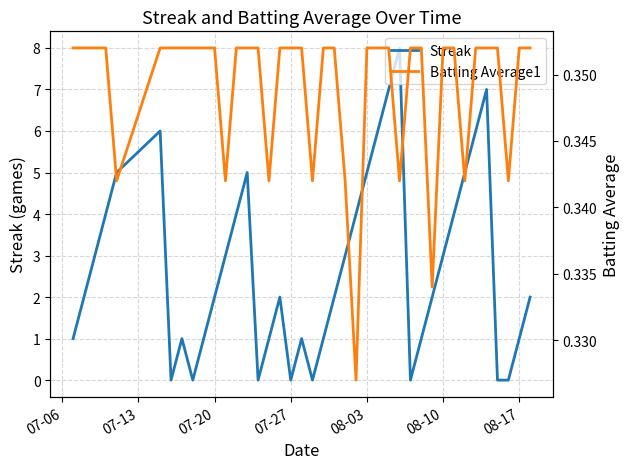

Which series has the largest range (max minus min)?

Streak